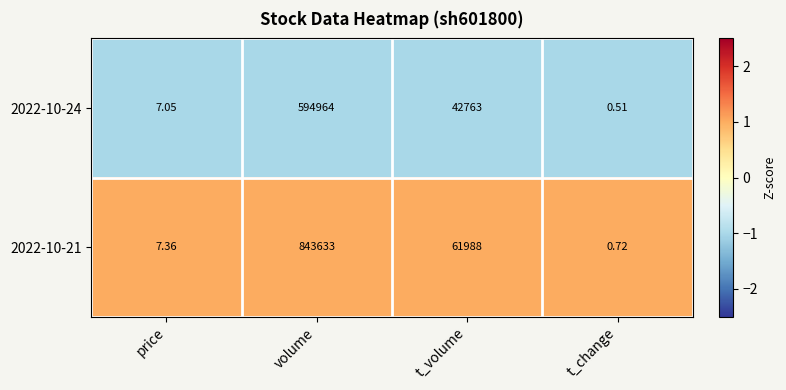

Is the value of 2022-10-24 at t_volume greater than the value of 2022-10-21 at volume?

No